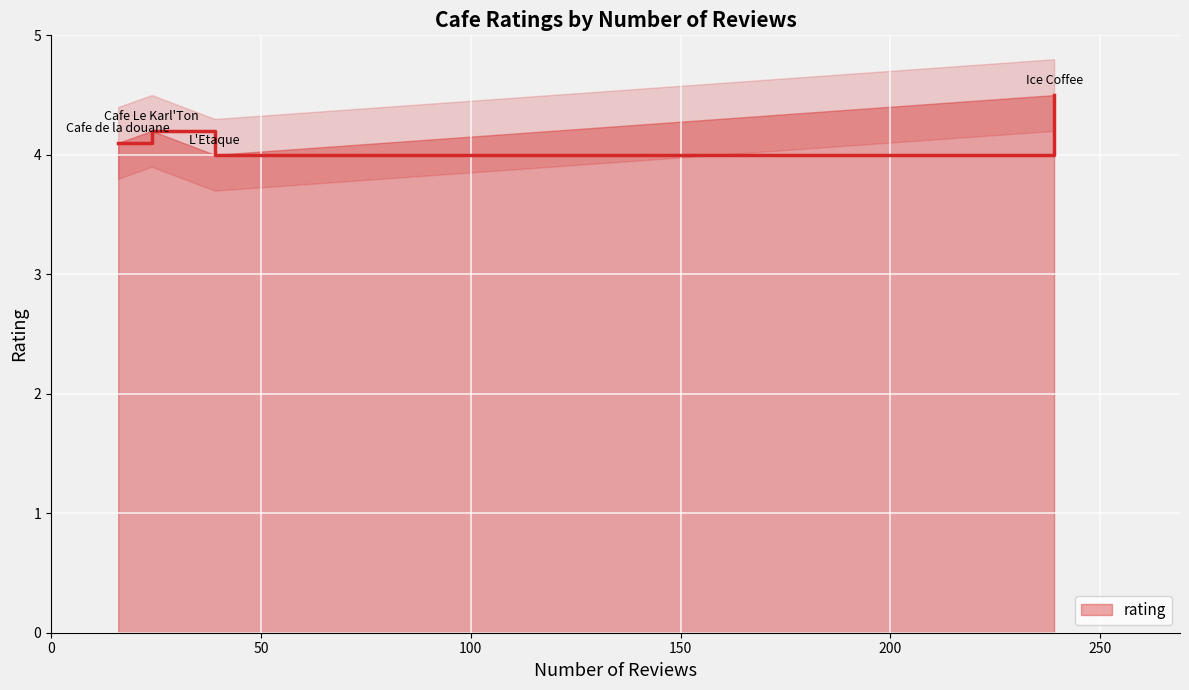

True or false: the data has more than 1 interior local peaks.

False